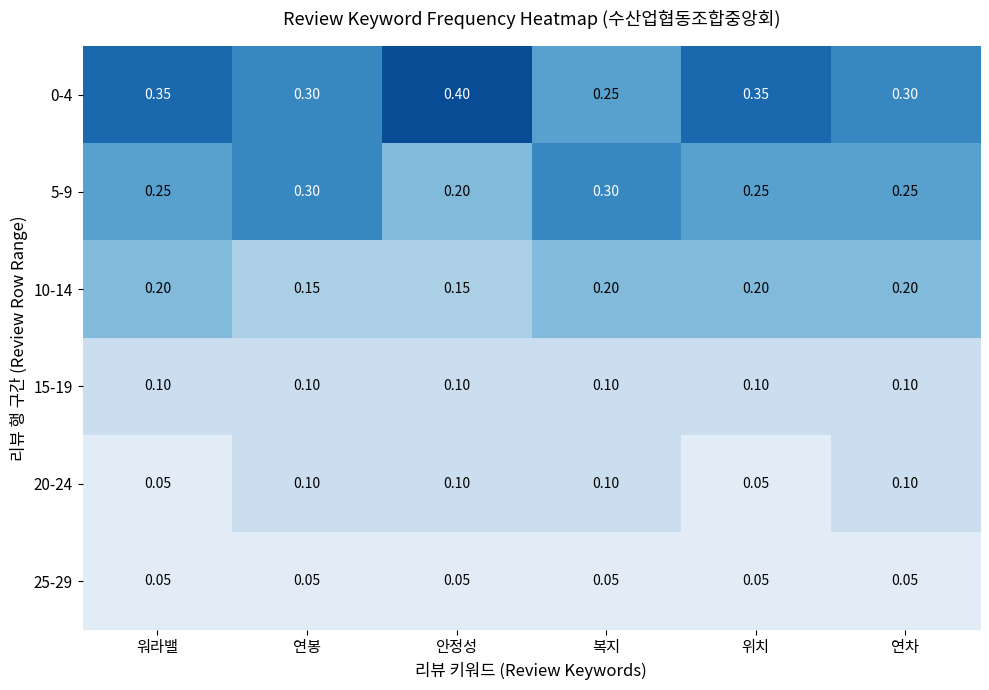

Is the value of 20-24 at 연차 greater than the value of 5-9 at 연차?

No